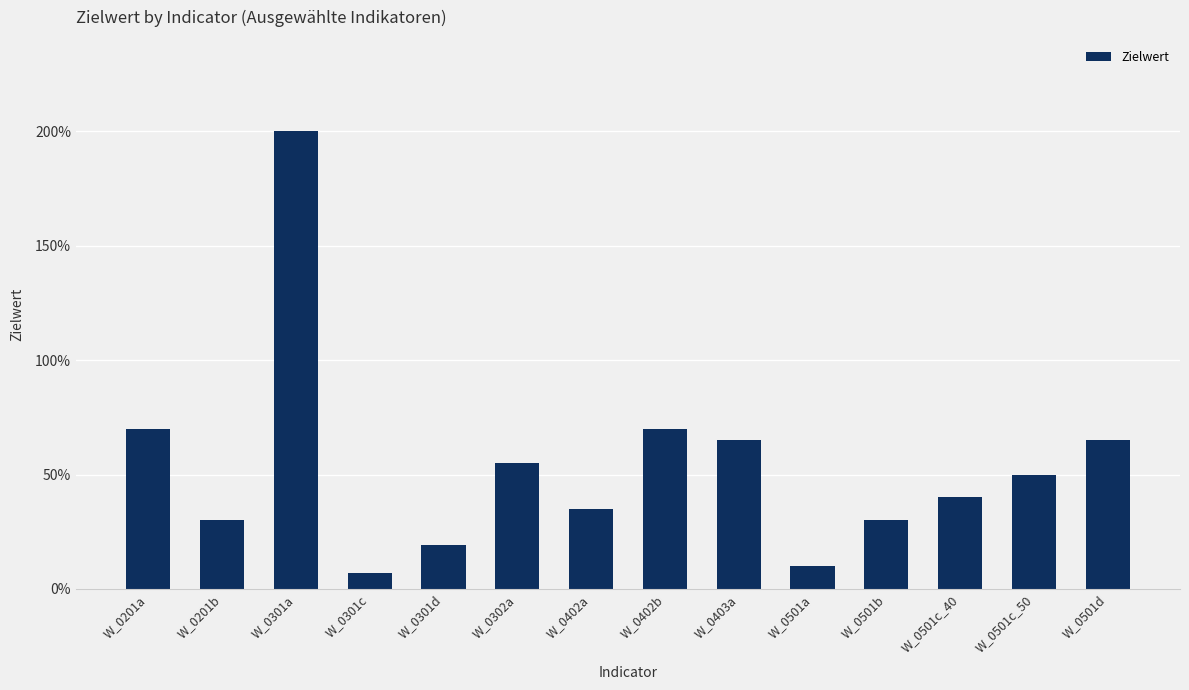

What is the change in value from W_0301a to W_0501a?

-190